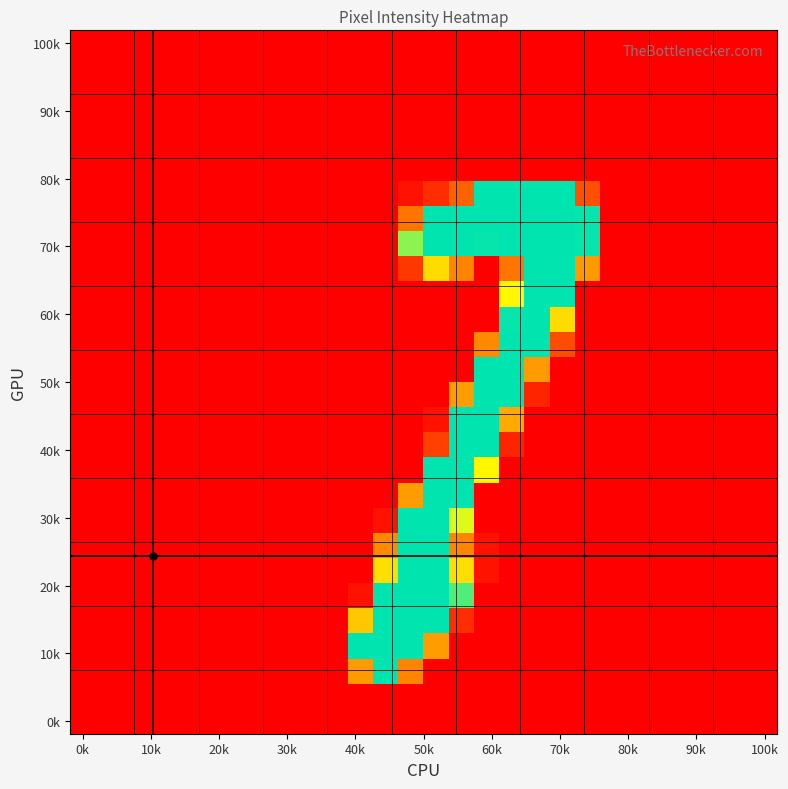

Which category has the lowest value across all series?

0k